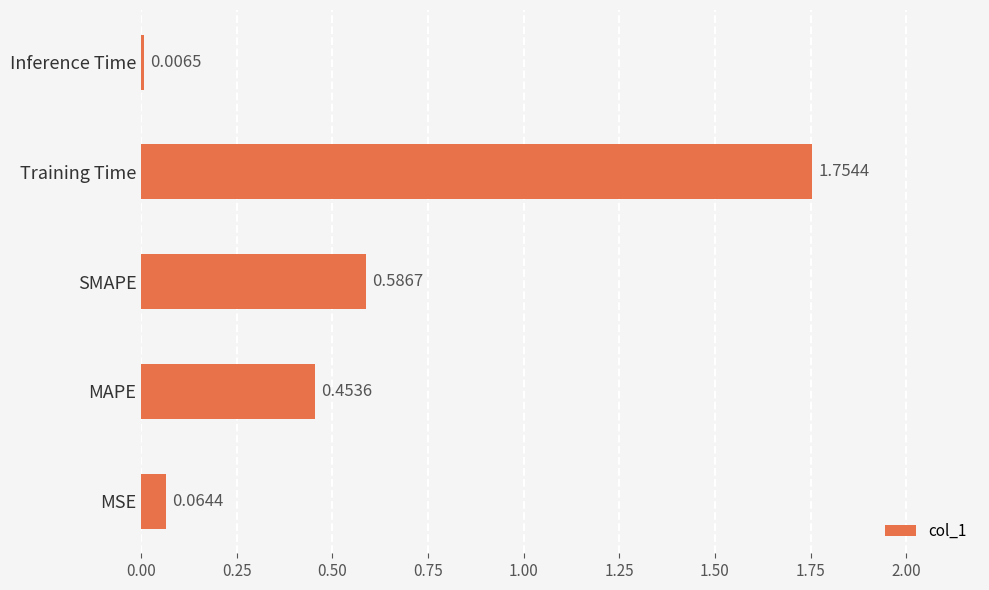

Are the bars horizontal?

Yes